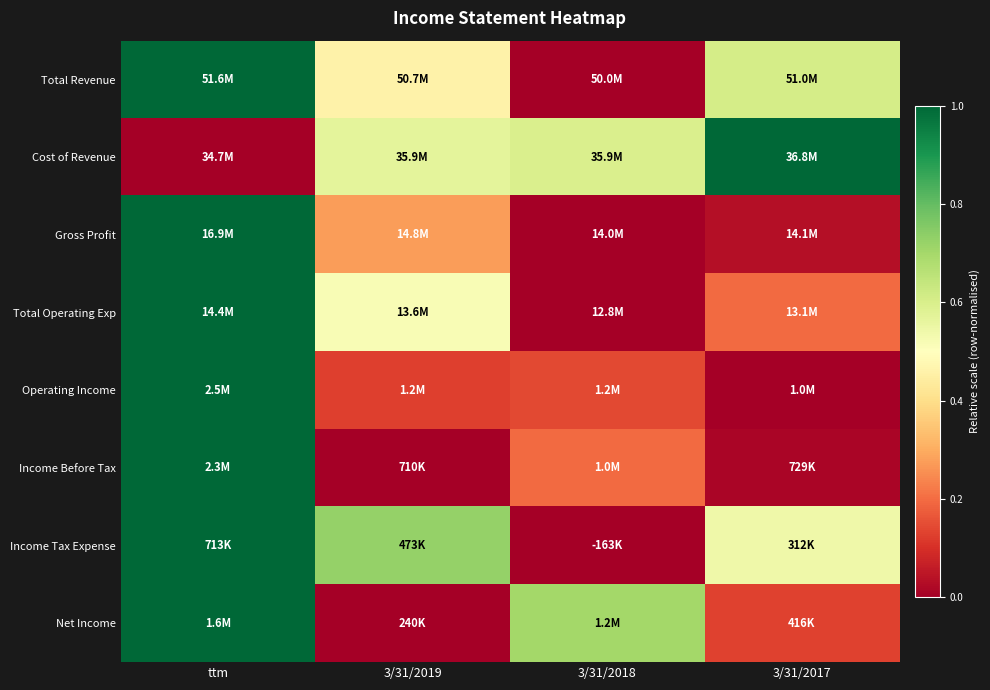

Between 3/31/2018 and 3/31/2017, which is larger?

3/31/2017